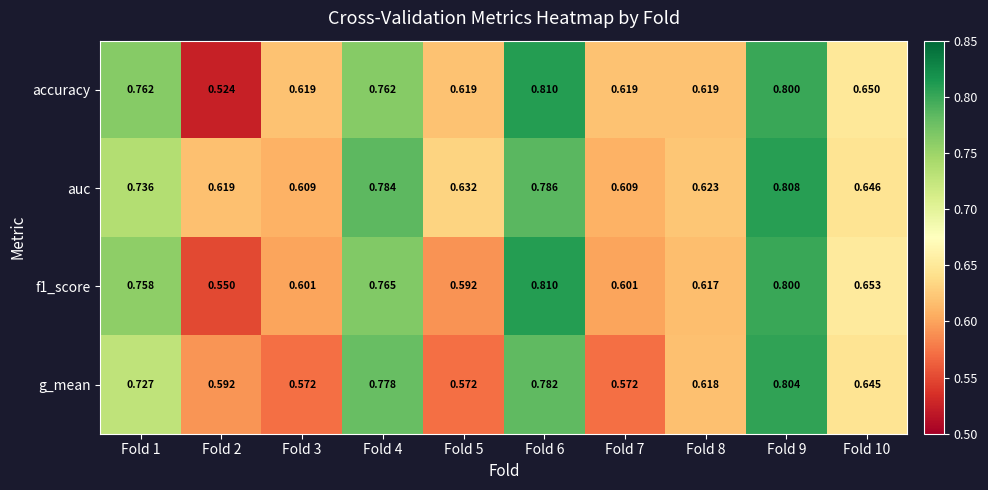

Between Fold 3 and Fold 6, which series saw the biggest shift?

g_mean